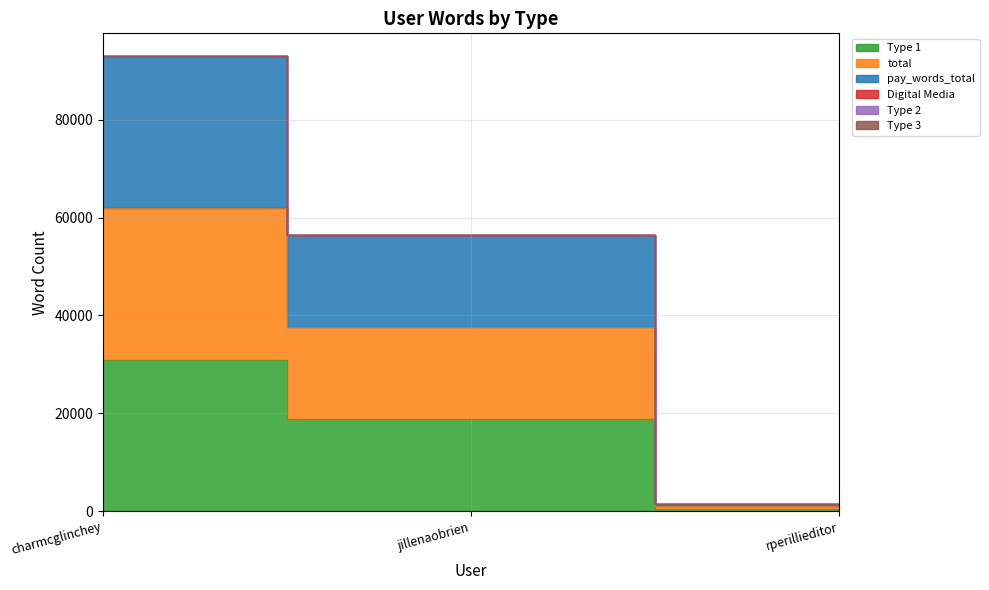

Is it true that total equals 63282 at jillenaobrien?

False